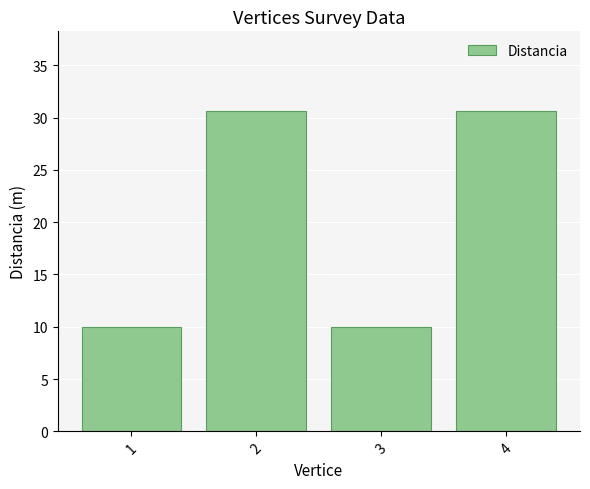

How many values exceed 30?

2